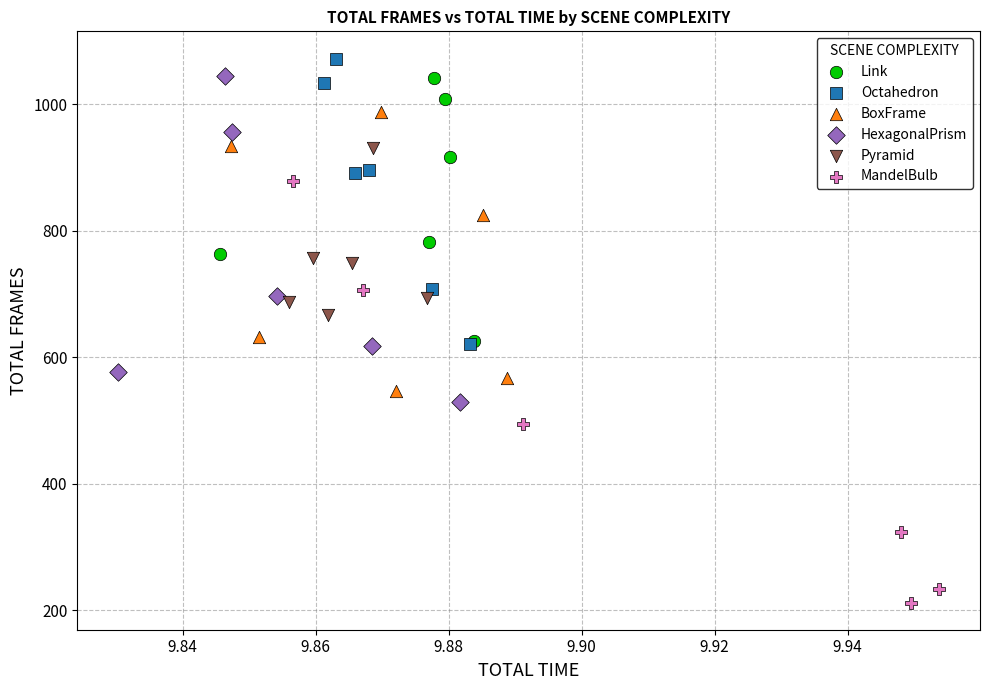

Which series contains the lowest Y value?

MandelBulb